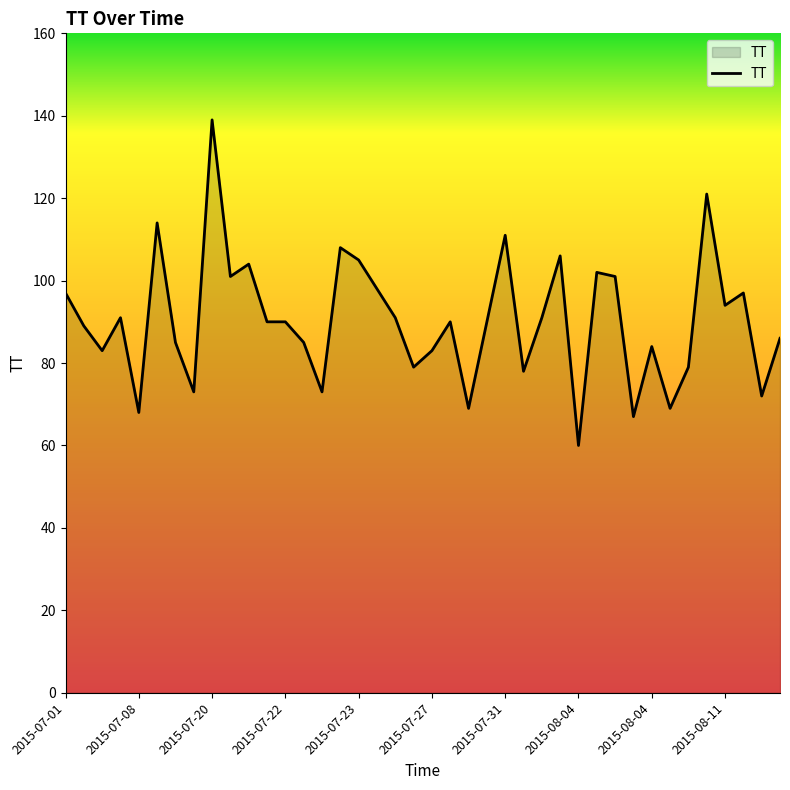

What is the minimum value shown in the chart?

60